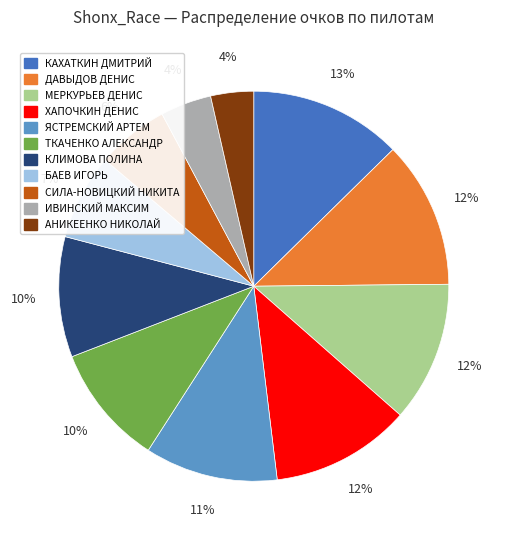

To the nearest percent, what is the average slice percentage?

9%